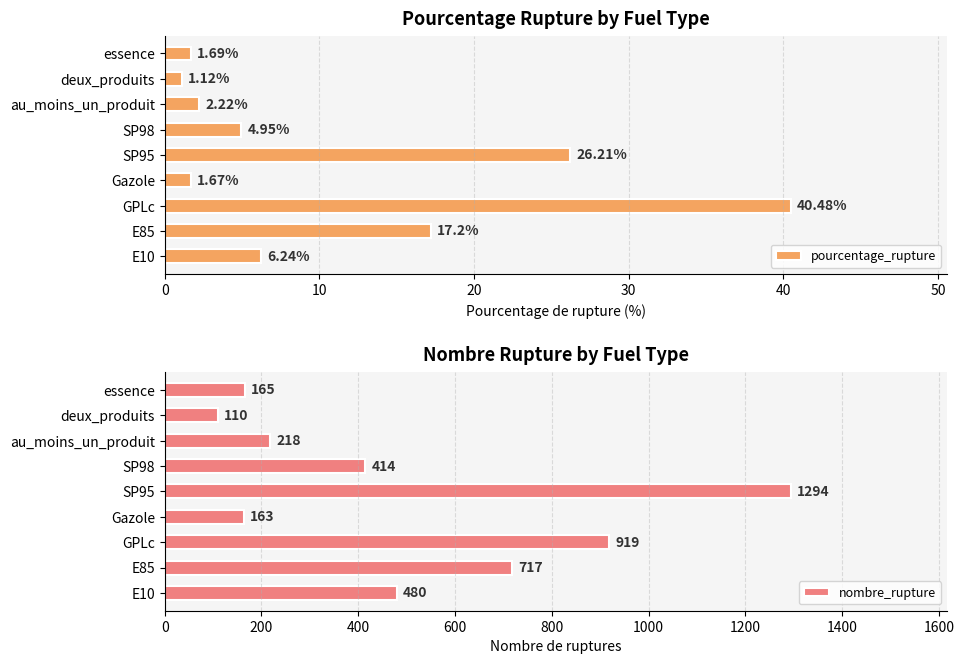

What is the average value of the pourcentage_rupture series?

11.3